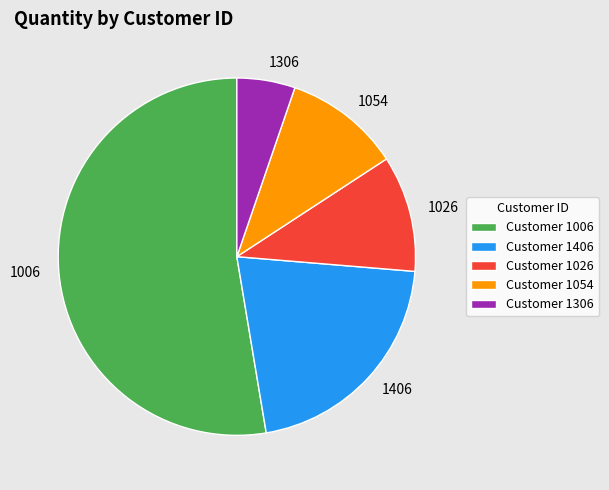

What is the largest slice in the pie chart?

Customer 1006